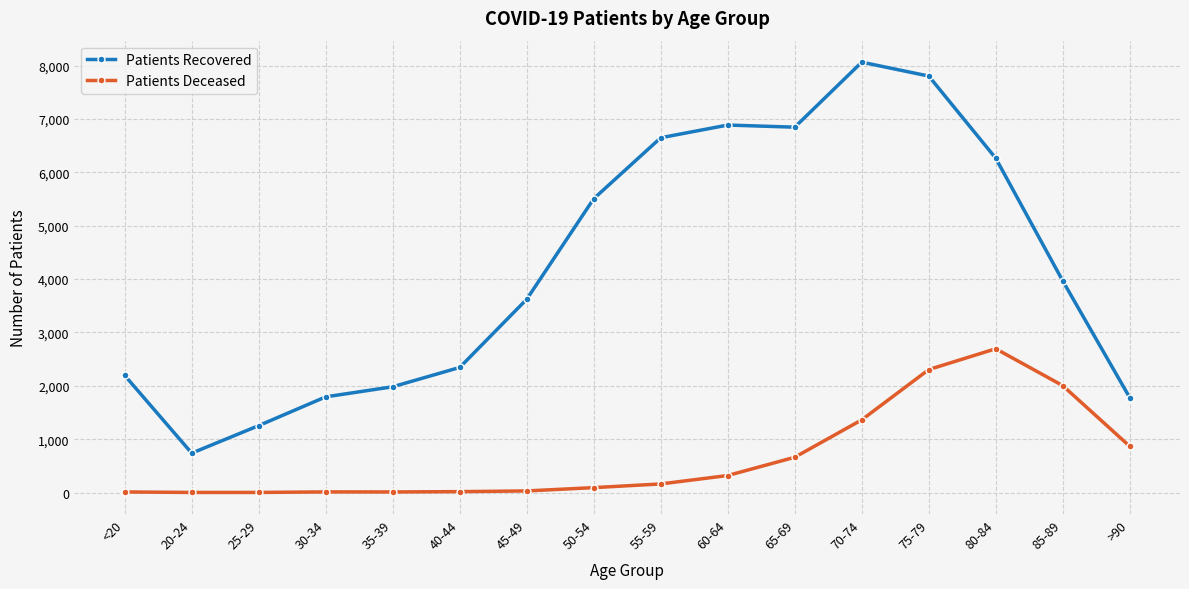

Where is Patients Recovered nearest to the value 4402?

85-89